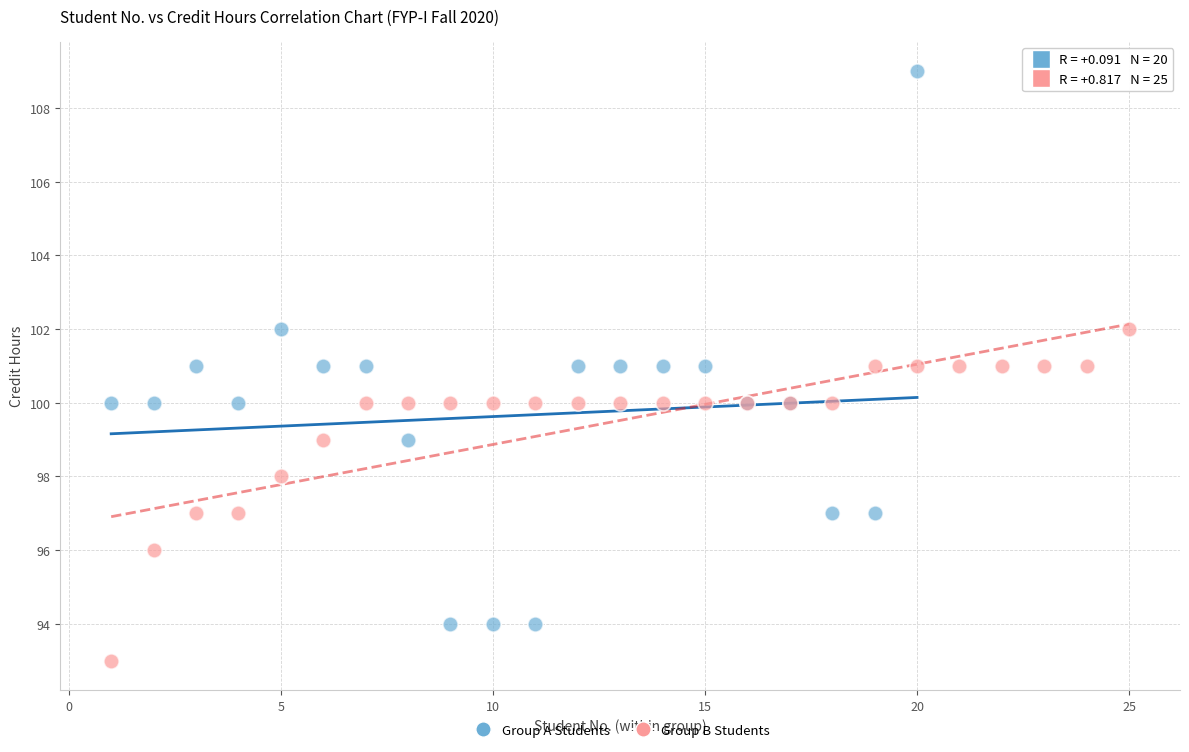

Which series contains the lowest Y value?

Group B Students